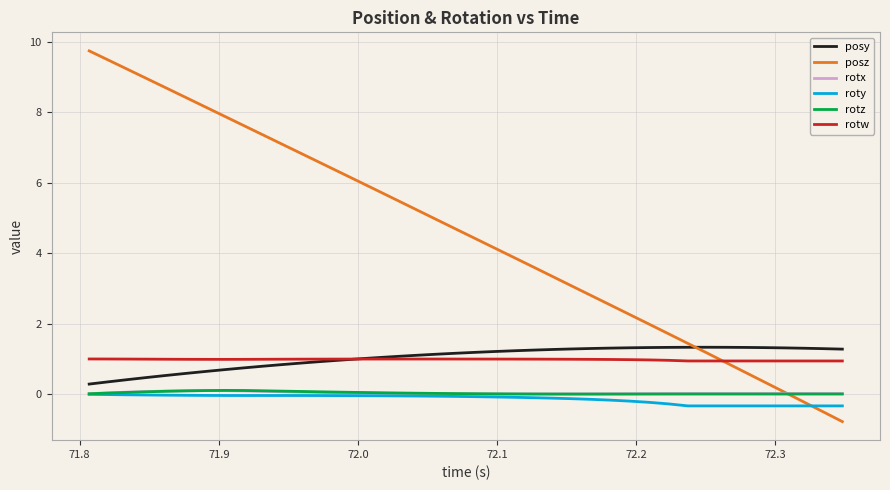

Which series has the largest total across all categories?

posz